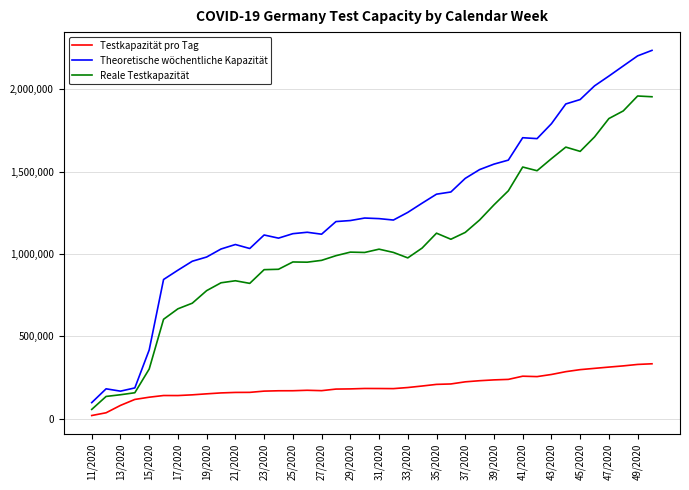

Does the chart have visible grid lines?

Yes